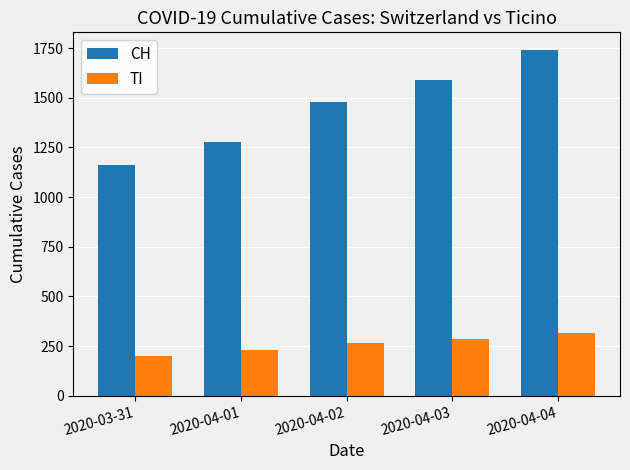

What is the spread (max minus min) of values at 2020-04-04?

1428